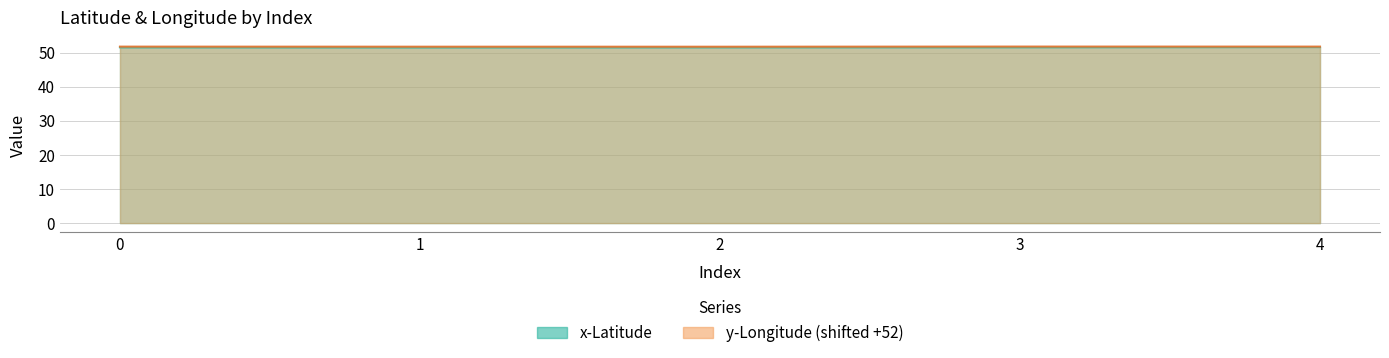

How many lines are shown in the chart?

2